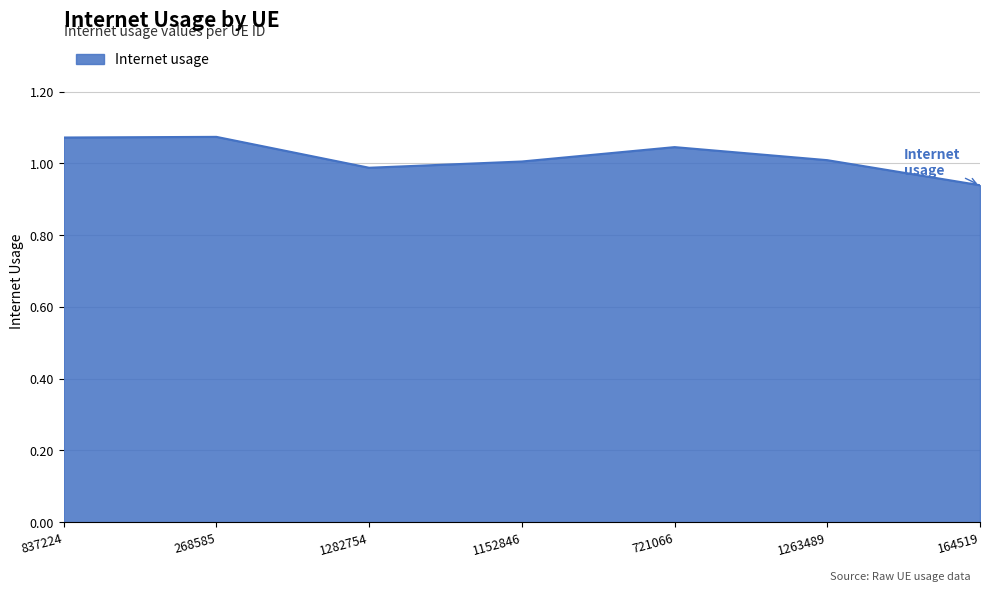

The chart shows a value of 0.4 at 164519. True or false?

False